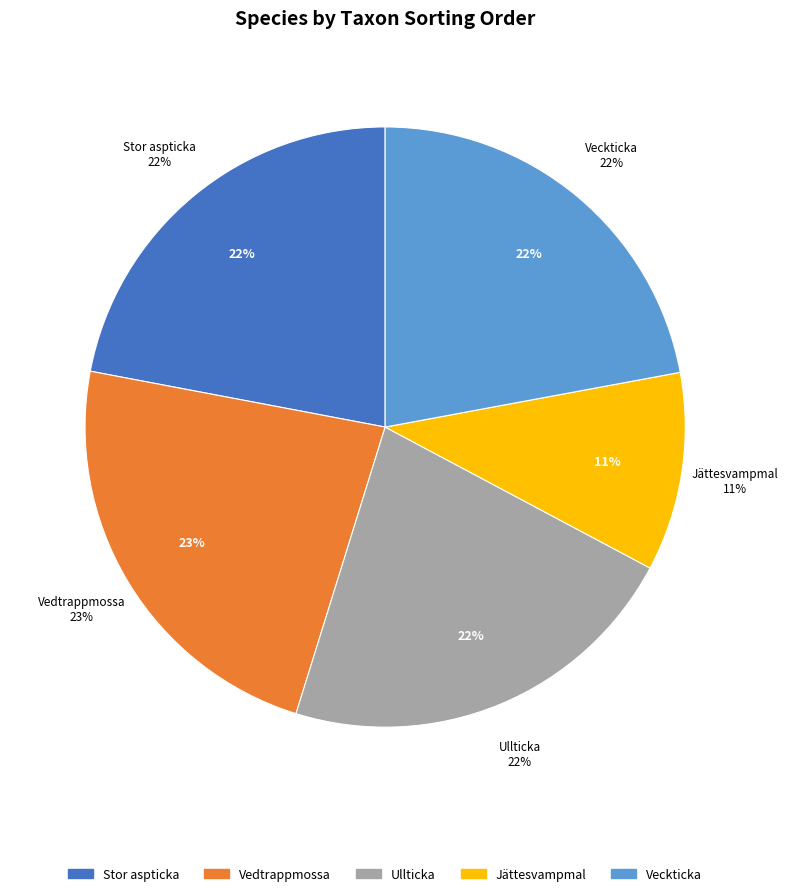

True or false: Vedtrappmossa accounts for 37% of the total.

False